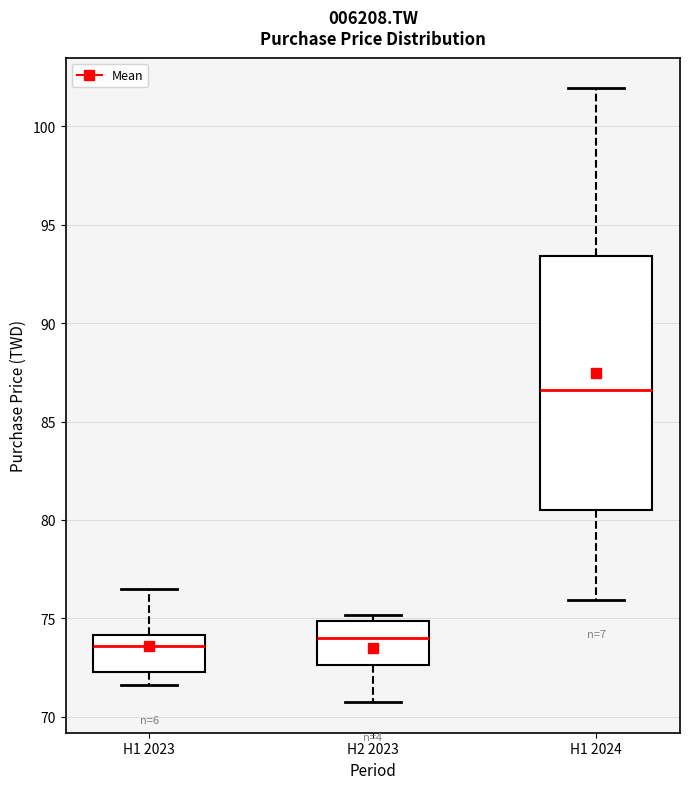

Reading left to right, read every box against the y-axis: the position of its median line, the range the box covers, and the ends of its whiskers. The values are not printed on the chart, so give them approximately, as read against the axis.

H1 2023: median 73.5, box 72.5 to 74.0, whiskers 71.5 to 76.5
H2 2023: median 74.0, box 72.5 to 75.0, whiskers 71.0 to 75.0 (just above the box's upper edge)
H1 2024: median 86.5, box 80.5 to 93.5, whiskers 76.0 to 102.0